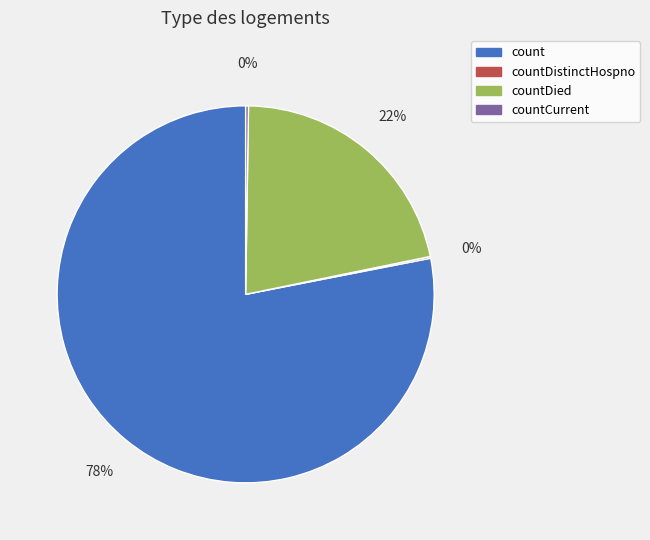

What is the largest slice in the pie chart?

count